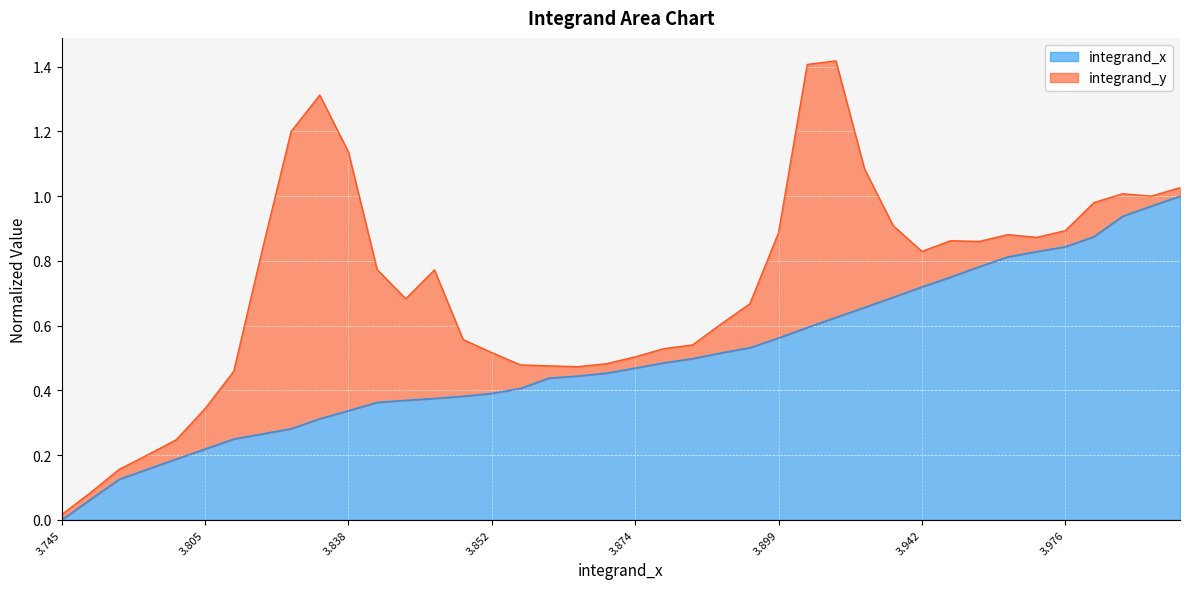

Which category has the lowest value in the integrand_x series?

3.745